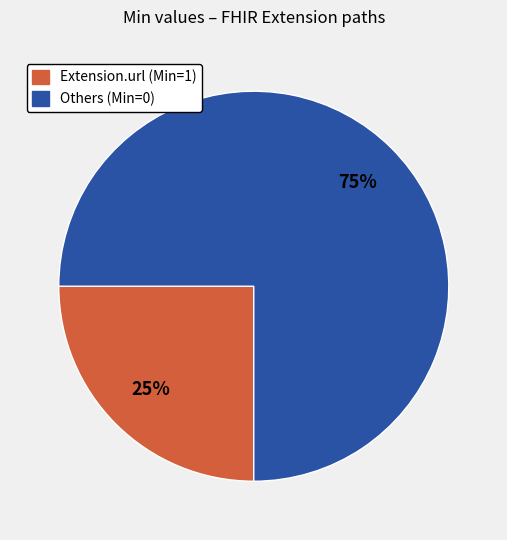

Count the number of slices in the pie.

2